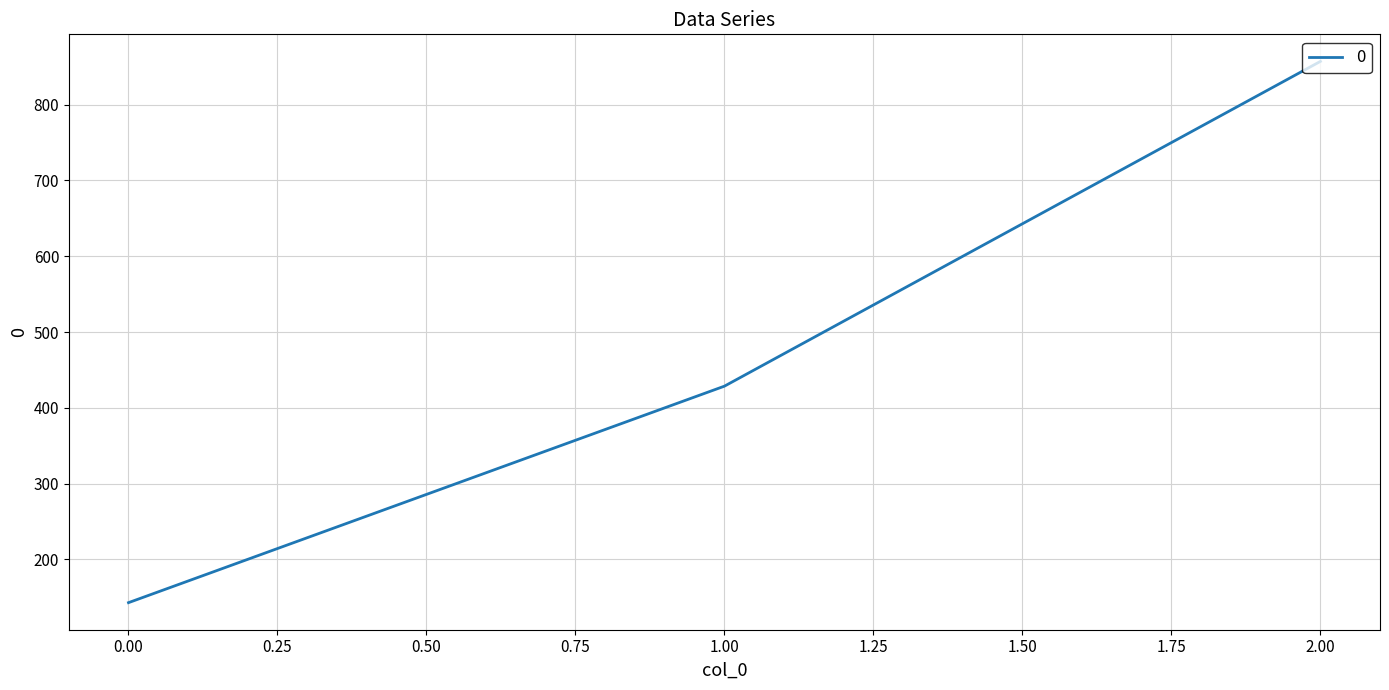

What is the approximate value at 1.00?

428.6